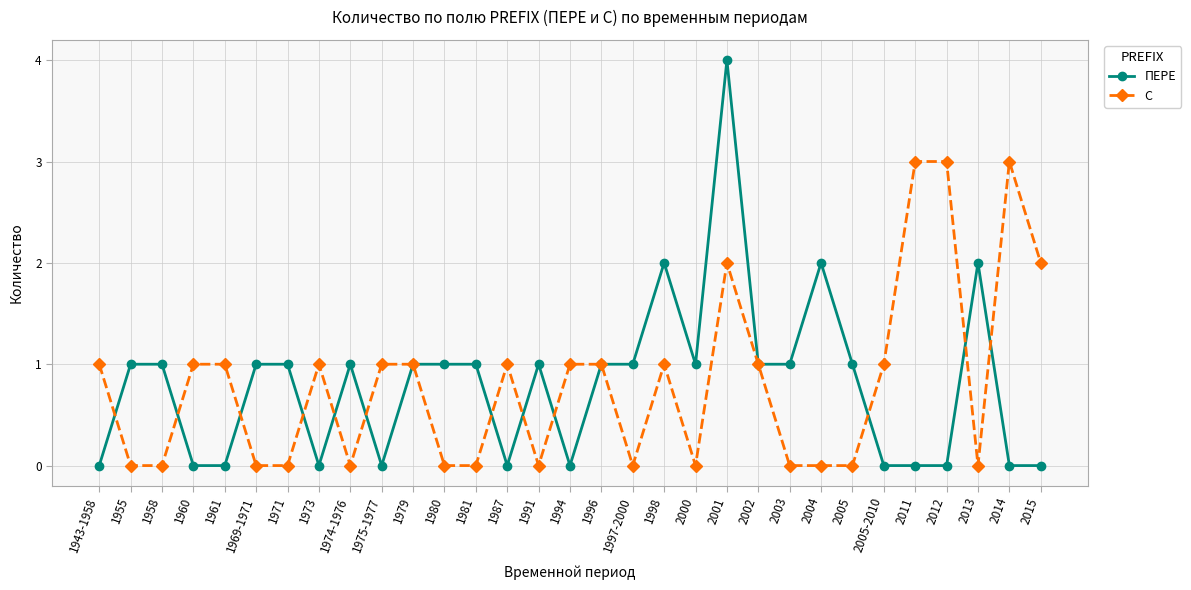

At which category is the sum across all series the highest?

2001